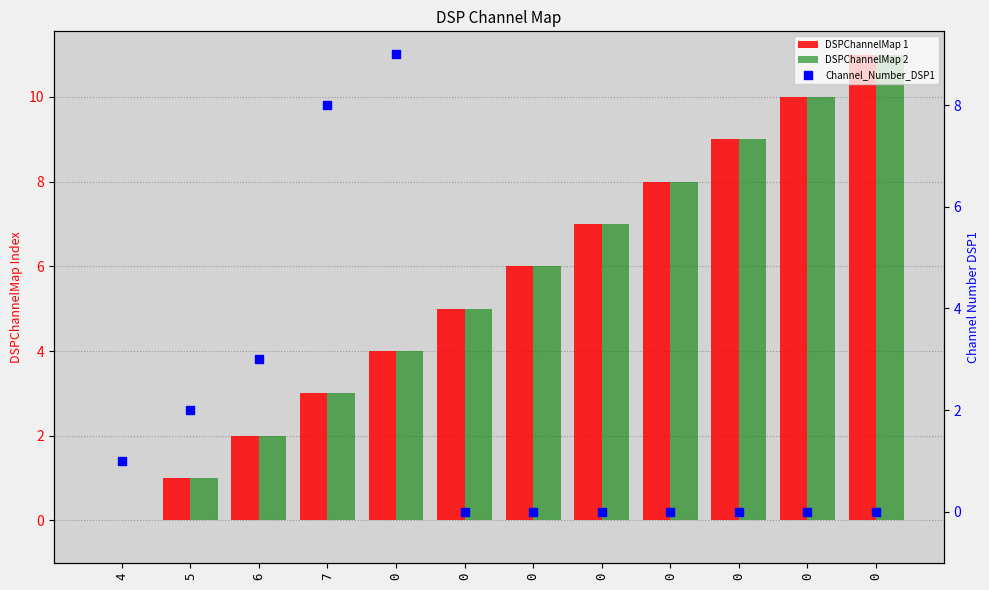

At how many categories does at least one series exceed 2?

10